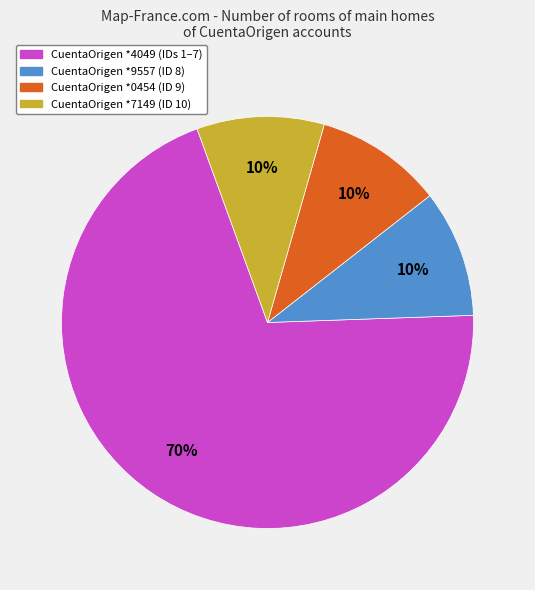

How many segments does this pie chart have?

4